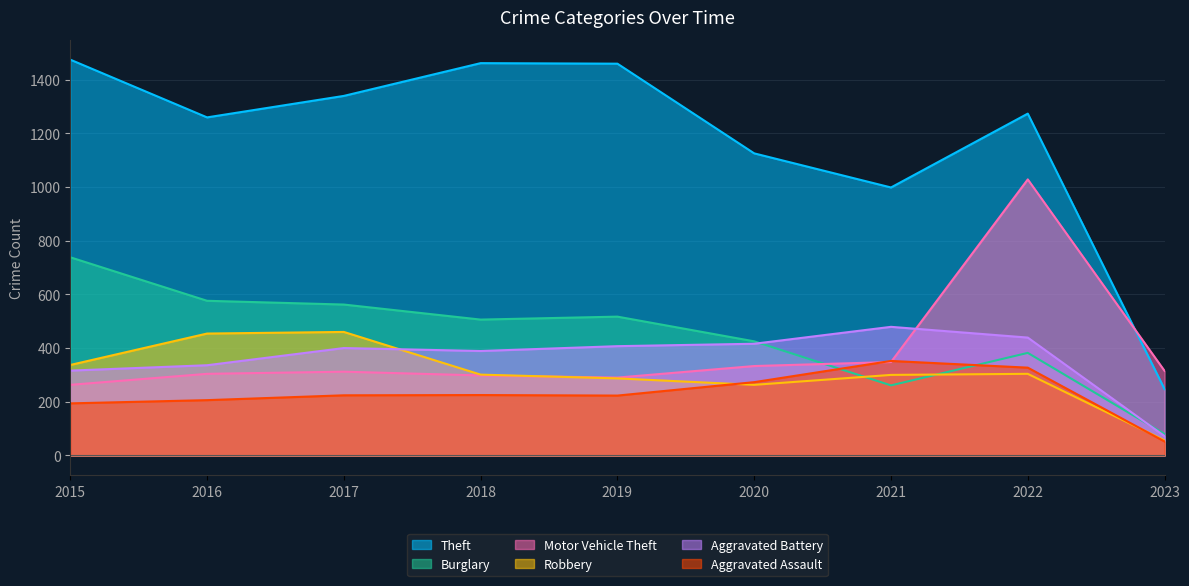

Reading left to right, what are all the values shown in this chart?

Theft: 2015=1474	2016=1259	2017=1339	2018=1461	2019=1459	2020=1125	2021=998	2022=1273	2023=247
Burglary: 2015=738	2016=576	2017=562	2018=506	2019=517	2020=425	2021=261	2022=382	2023=80
Motor Vehicle Theft: 2015=263	2016=304	2017=312	2018=298	2019=290	2020=333	2021=348	2022=1028	2023=315
Robbery: 2015=337	2016=454	2017=460	2018=301	2019=287	2020=263	2021=300	2022=304	2023=56
Aggravated Battery: 2015=316	2016=336	2017=400	2018=389	2019=407	2020=416	2021=479	2022=439	2023=72
Aggravated Assault: 2015=194	2016=206	2017=224	2018=225	2019=223	2020=273	2021=352	2022=327	2023=52